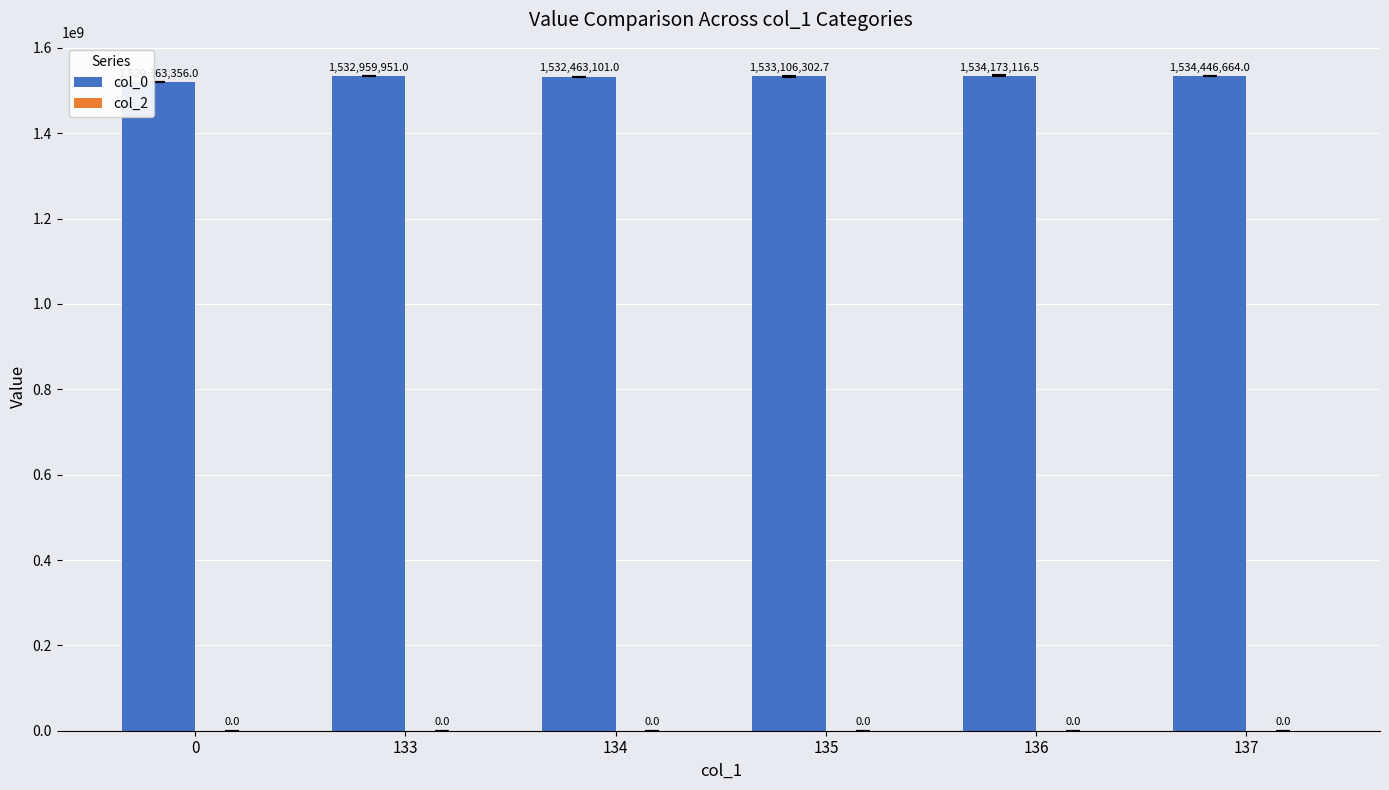

Between 133 and 134, which is larger?

133